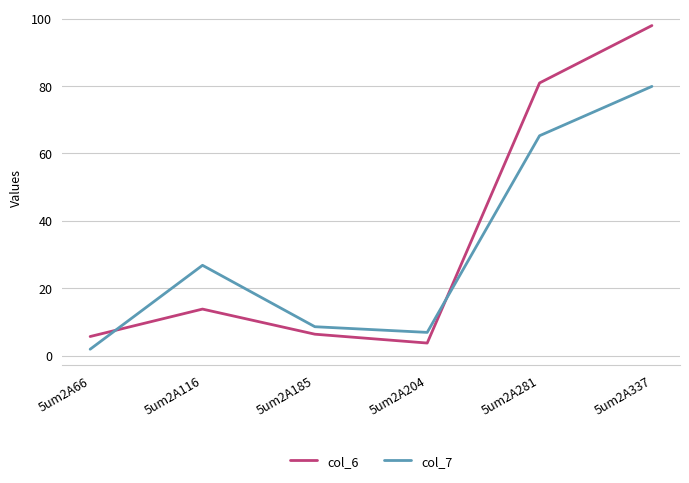

True or false: col_7 has a value of 1.9 at 5um2A66.

True